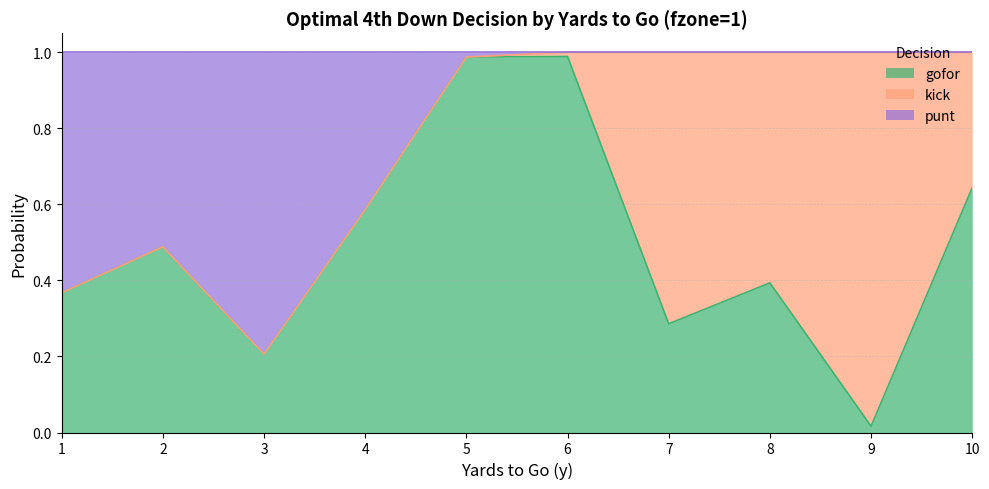

What is the value of the gofor point at the 8th from the left?

0.4